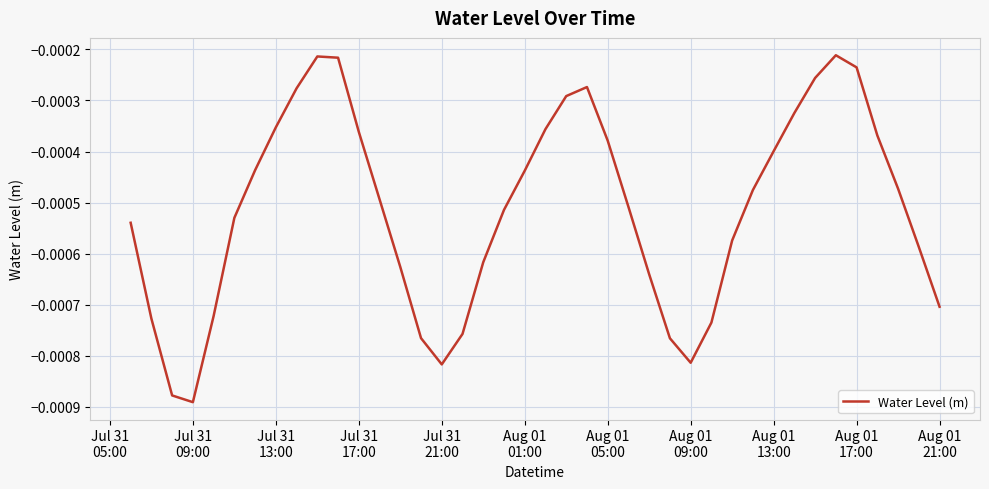

How many lines are shown in the chart?

1